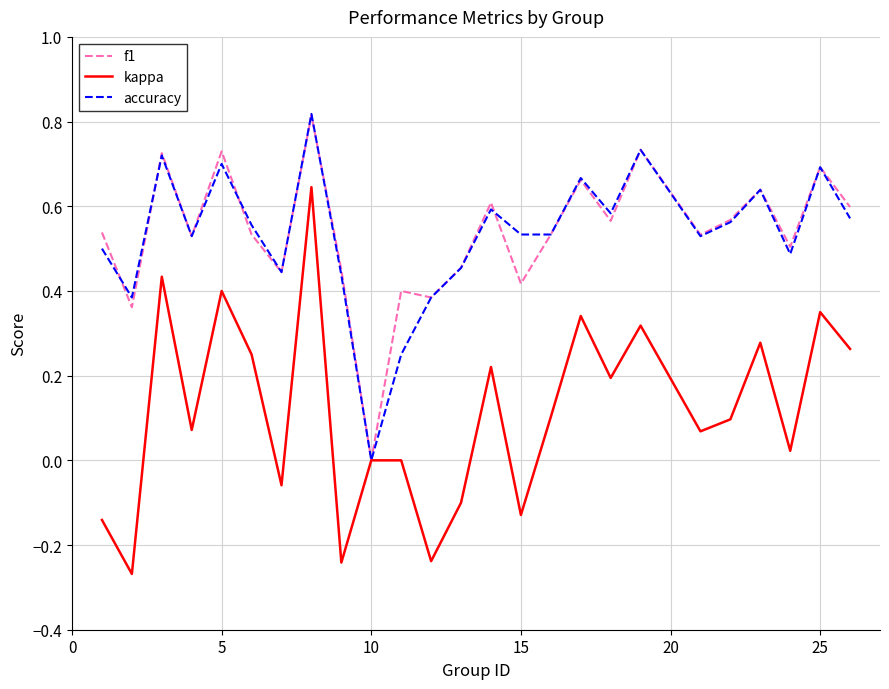

Which series has the widest spread of values?

kappa